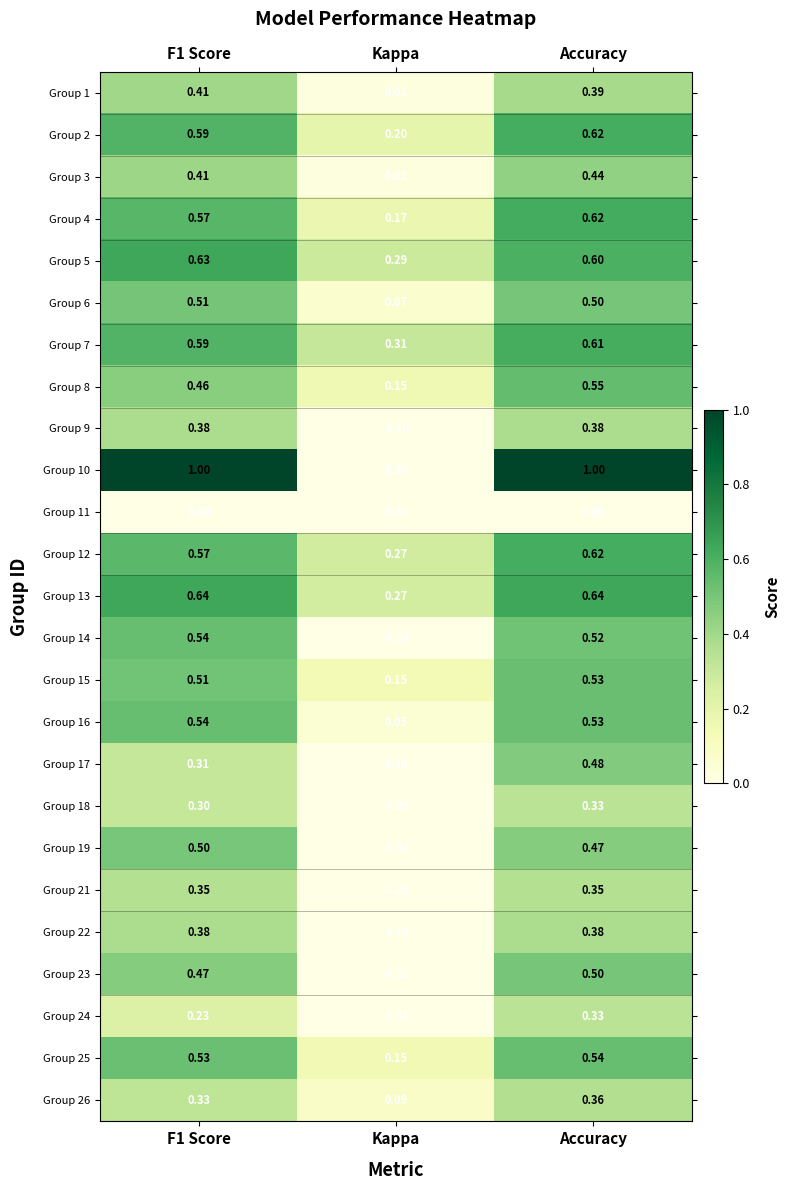

Count the number of data series in this chart.

25